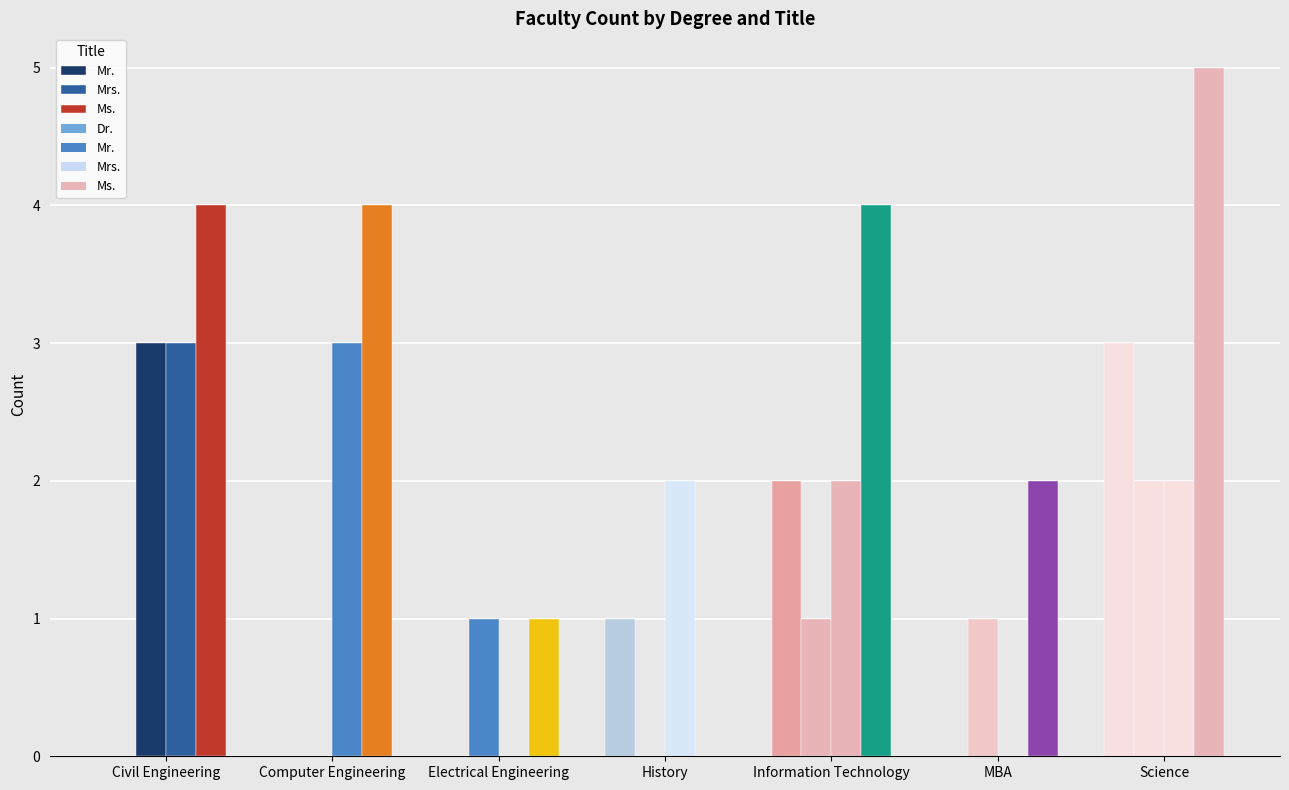

Does the chart contain stacked bars?

No